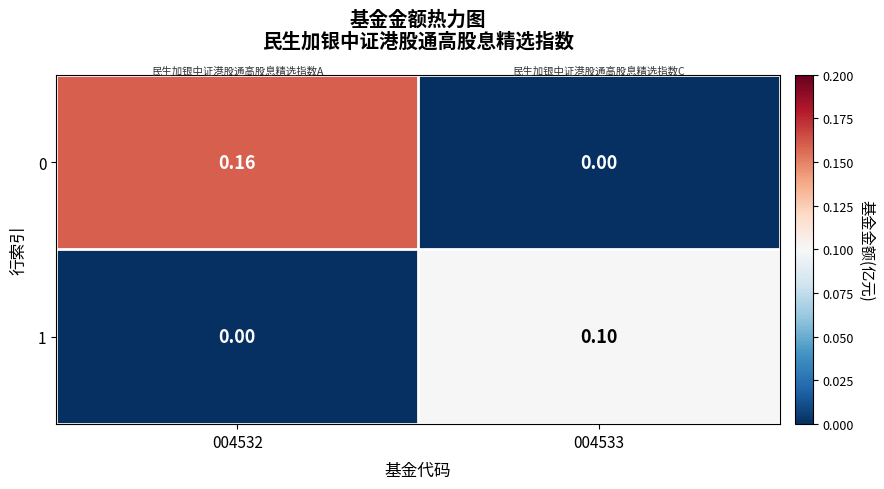

Is the value of 1 at 004533 greater than the value of 0 at 004533?

Yes